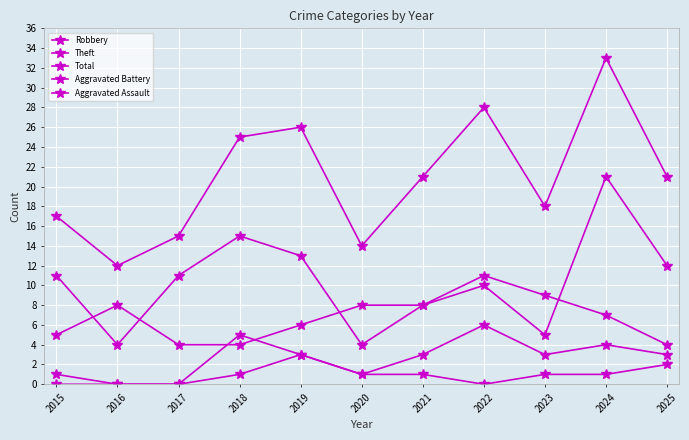

Is this an area chart (filled region under the line)?

No